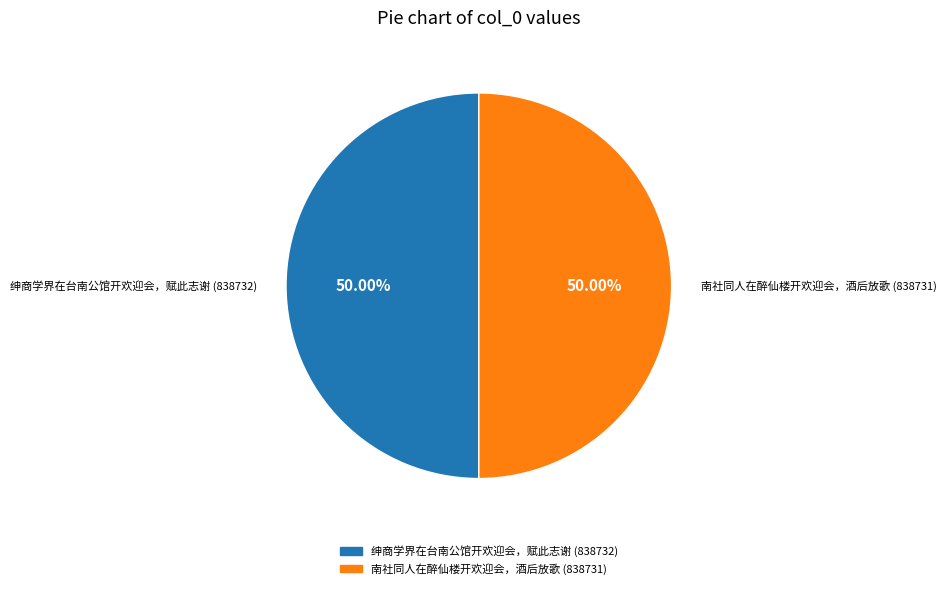

How many slices are in this pie chart?

2